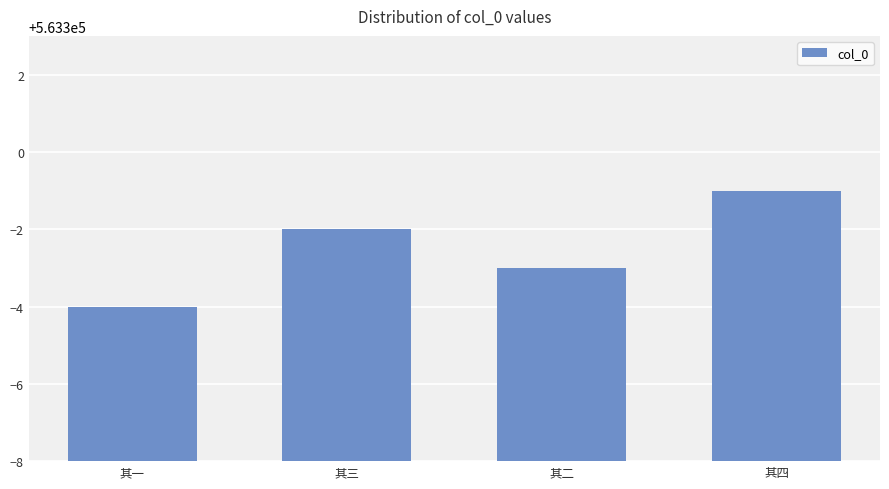

List the labels in order of value, smallest first.

其一, 其二, 其三, 其四